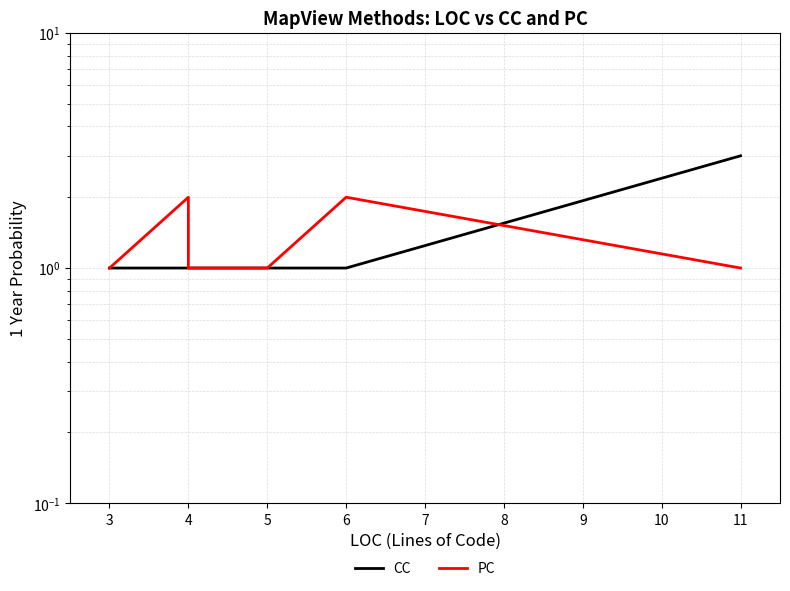

True or false: PC has a value of 1 at 3.

False